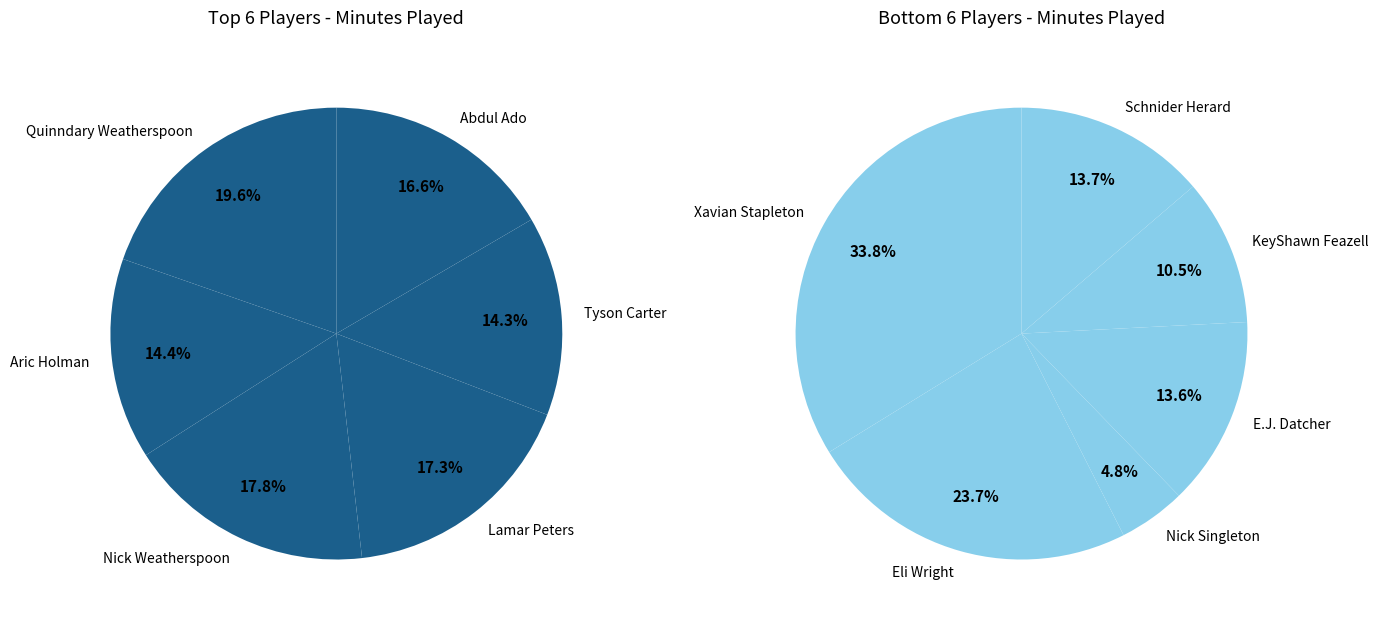

Is there any slice that represents more than half of the pie?

No